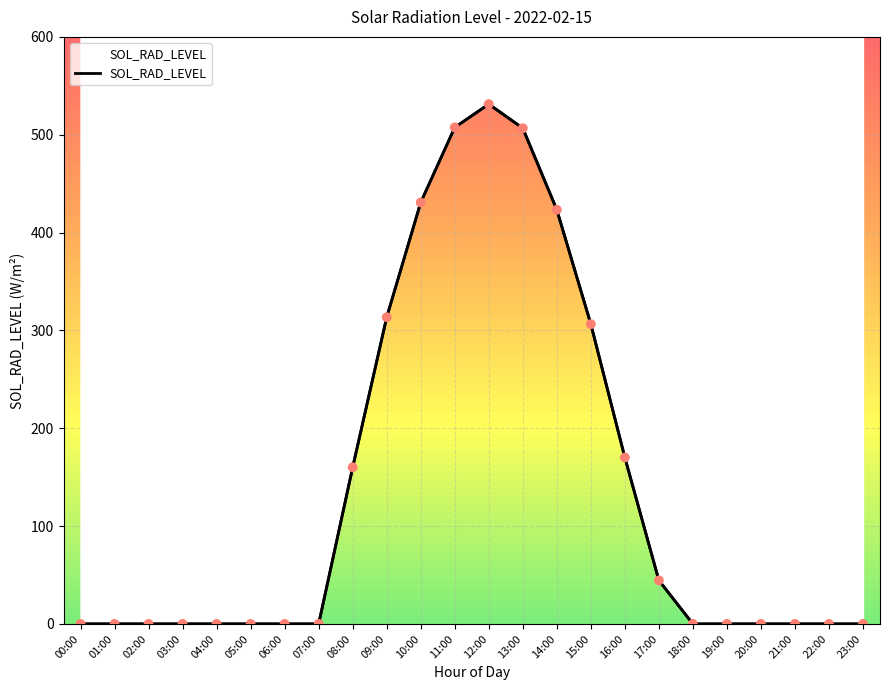

What is the change in value from 06:00 to 12:00?

+531.3